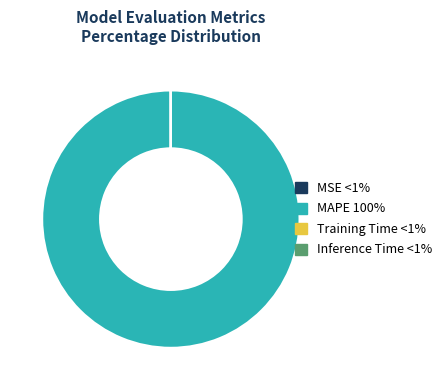

The MAPE slice represents 100% of the pie. True or false?

True